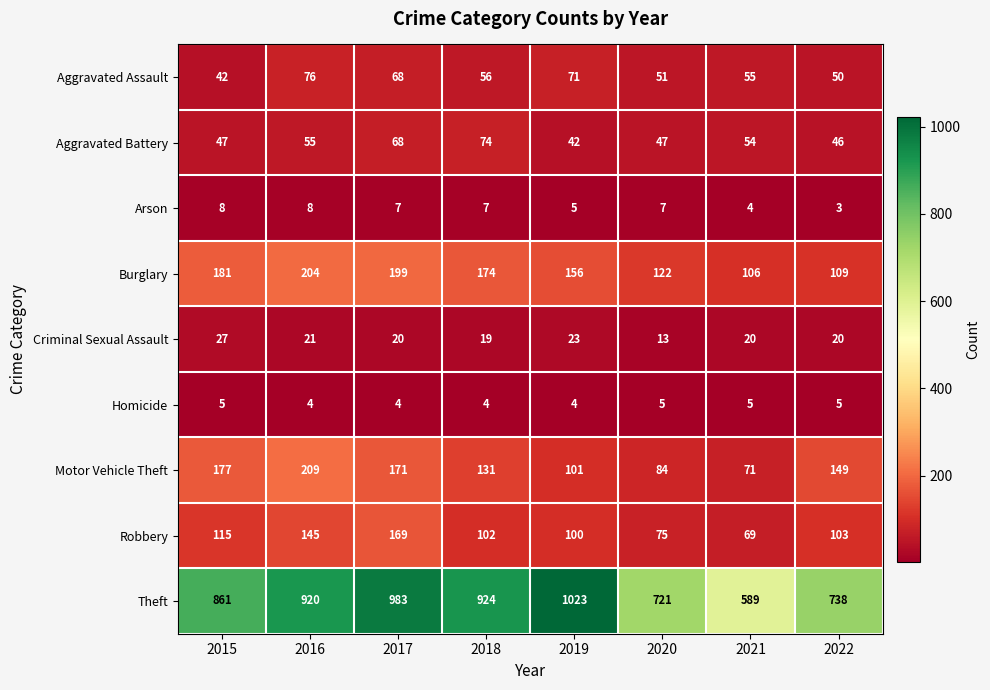

Which series changed the most between 2017 and 2021?

Theft